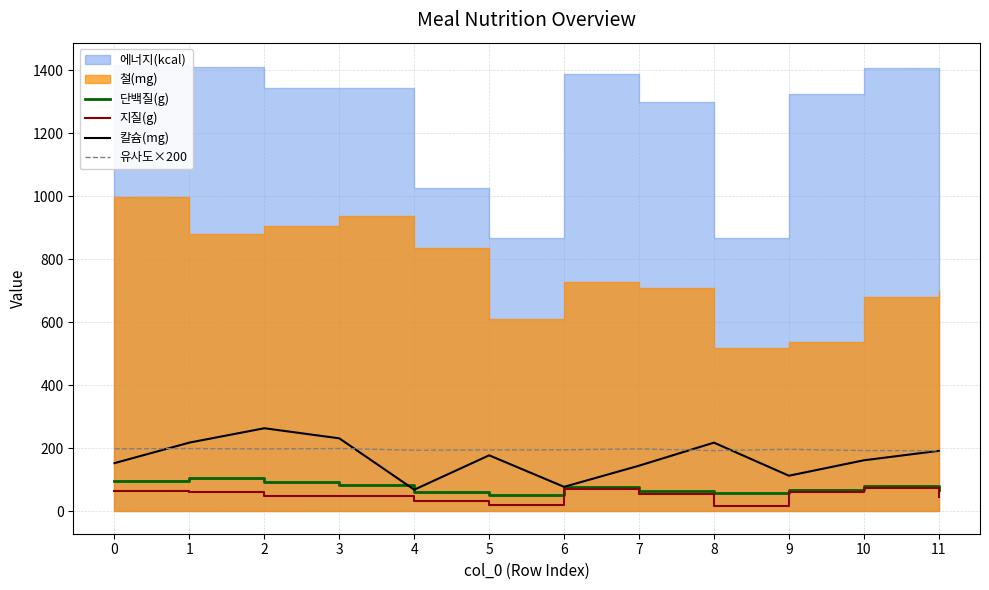

Count the number of categories in the chart.

12